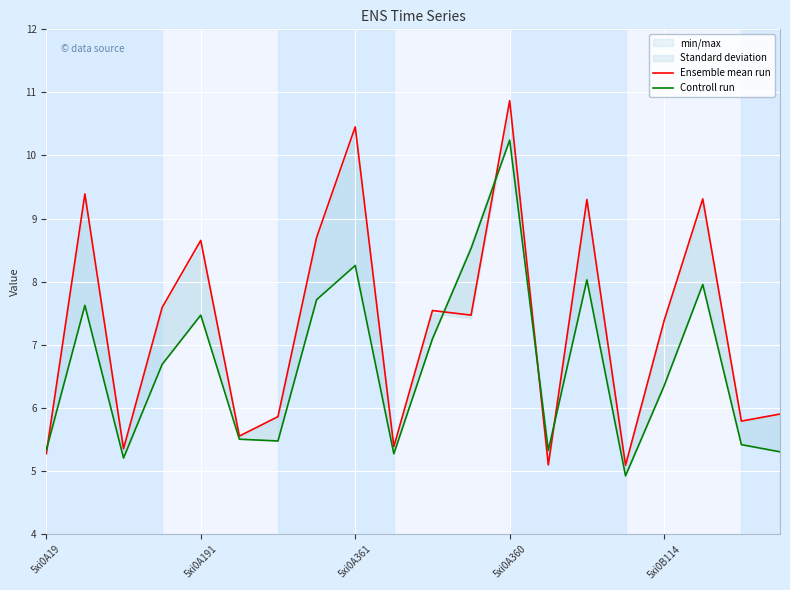

True or false: Ensemble mean run has a value of 18.3 at 5xi0A361.

False